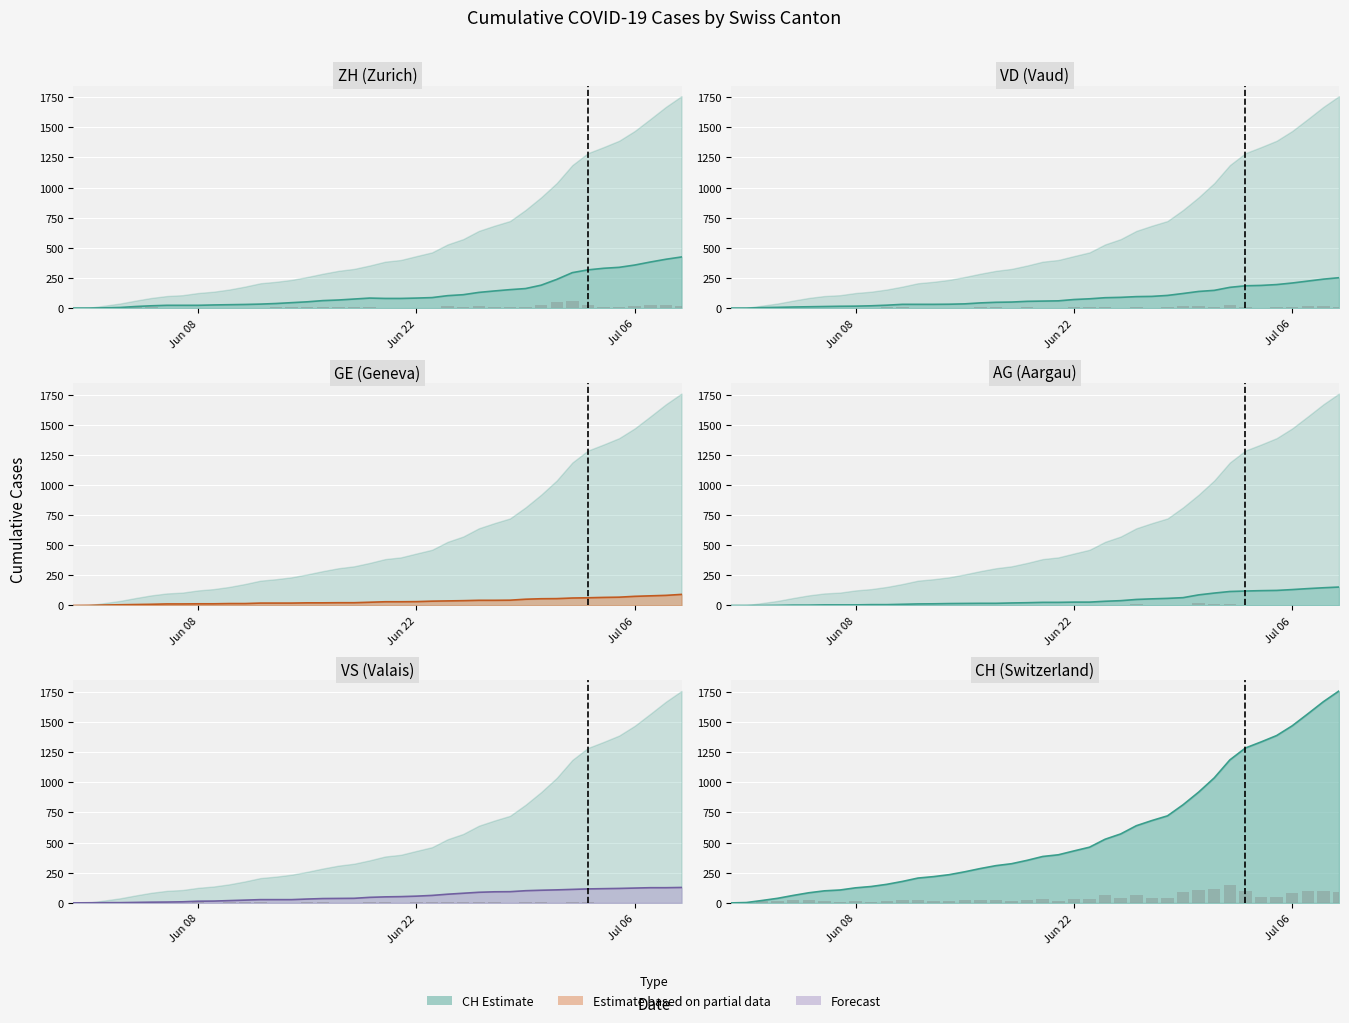

At how many categories does at least one series exceed 1584?

2